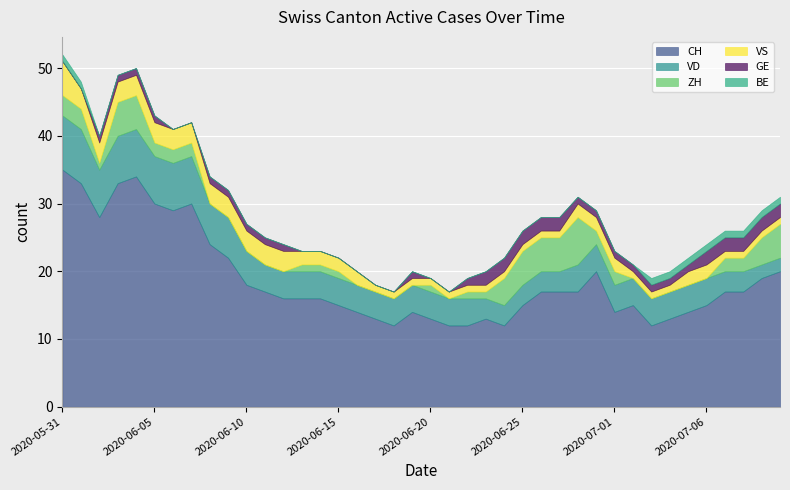

The value of VS at 2020-07-05 is 2. True or false?

True